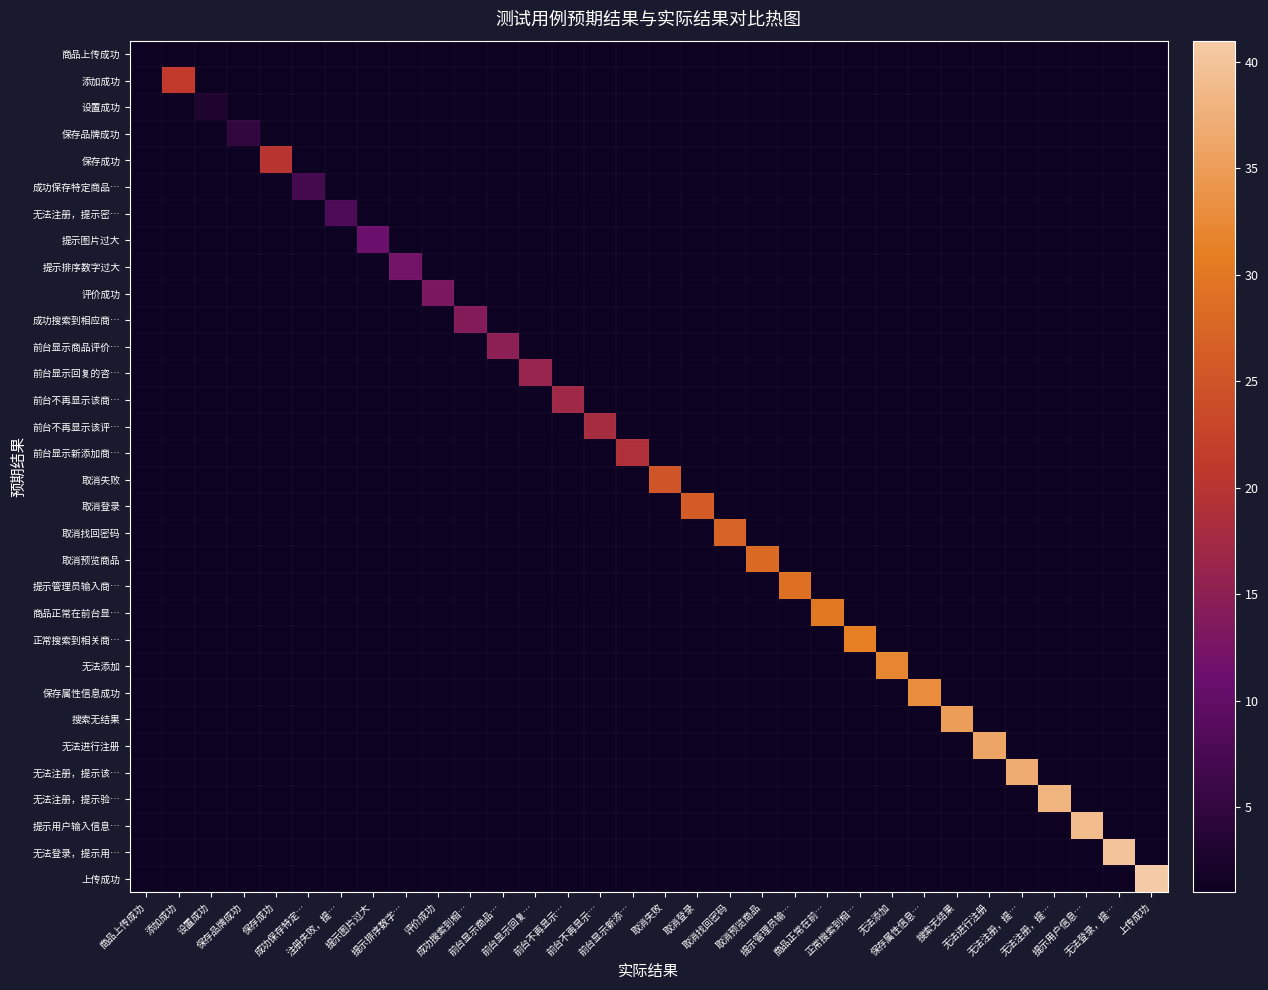

What is the spread (max minus min) of values at 搜索无结果?

35